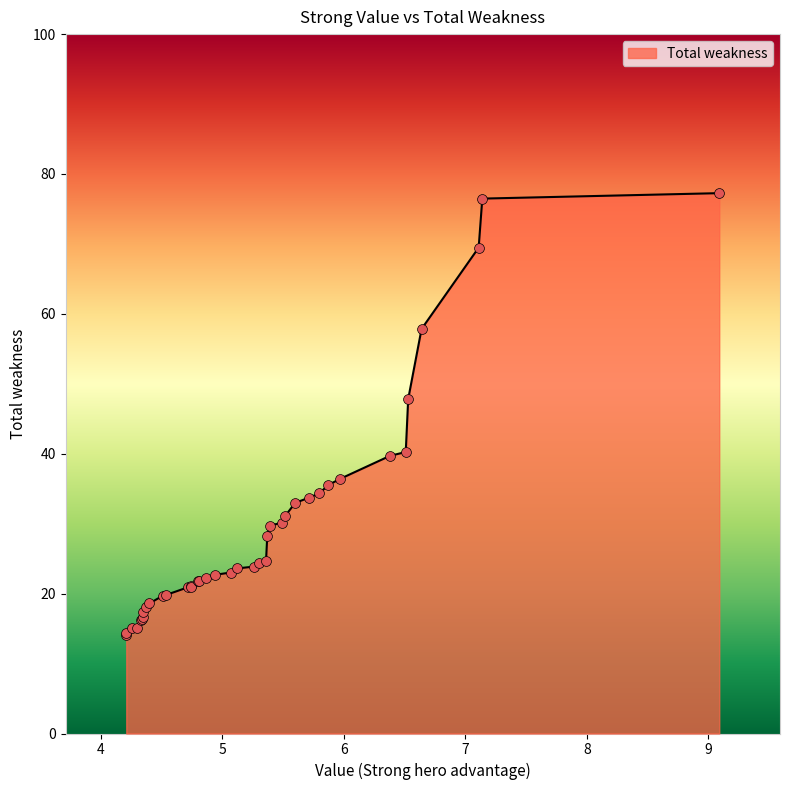

Approximately how many times larger is the value at 5.26 compared to 5.12?

1.0